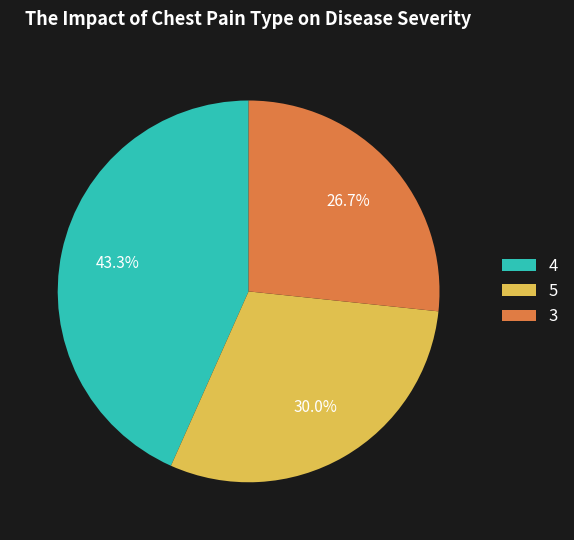

Combined, what portion of the pie is 5 and 4?

73.3%